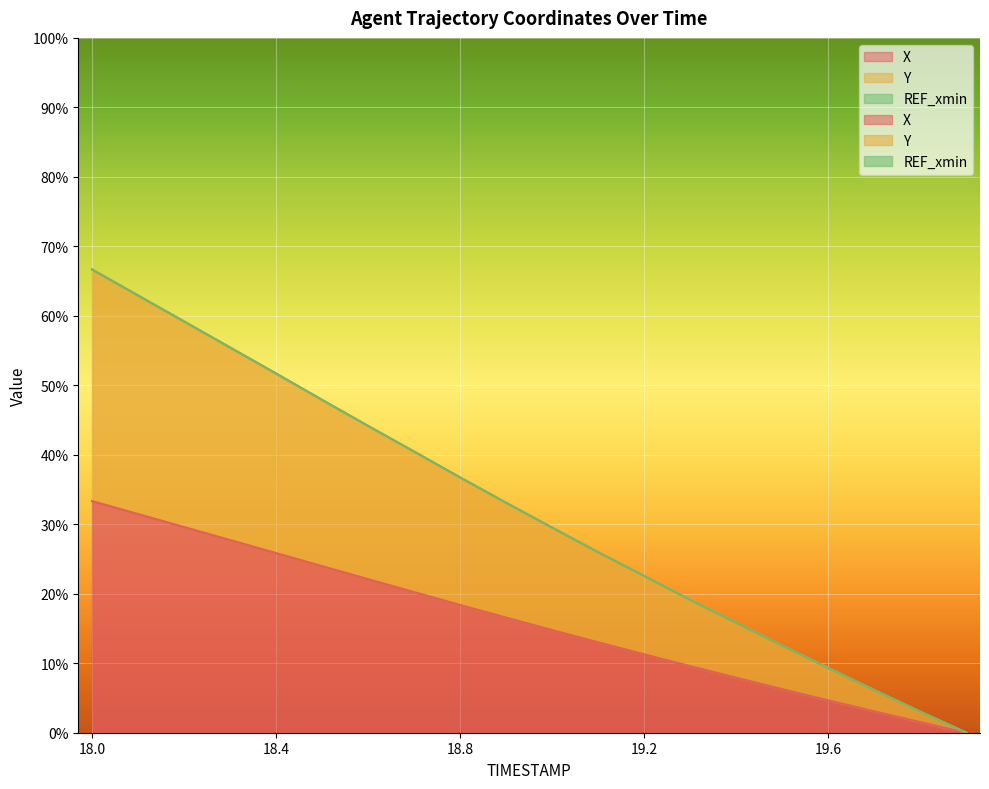

How many positive values does the Y series have?

19